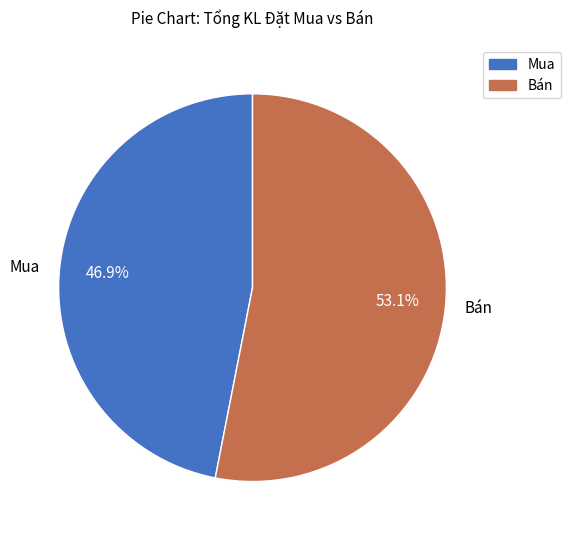

Which has a higher value, Bán or Mua?

Bán